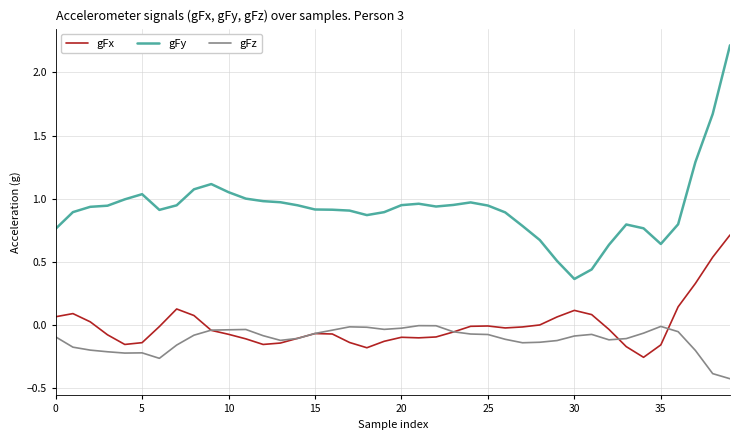

In gFz, how many points are higher than both neighbors (excluding endpoints)?

6